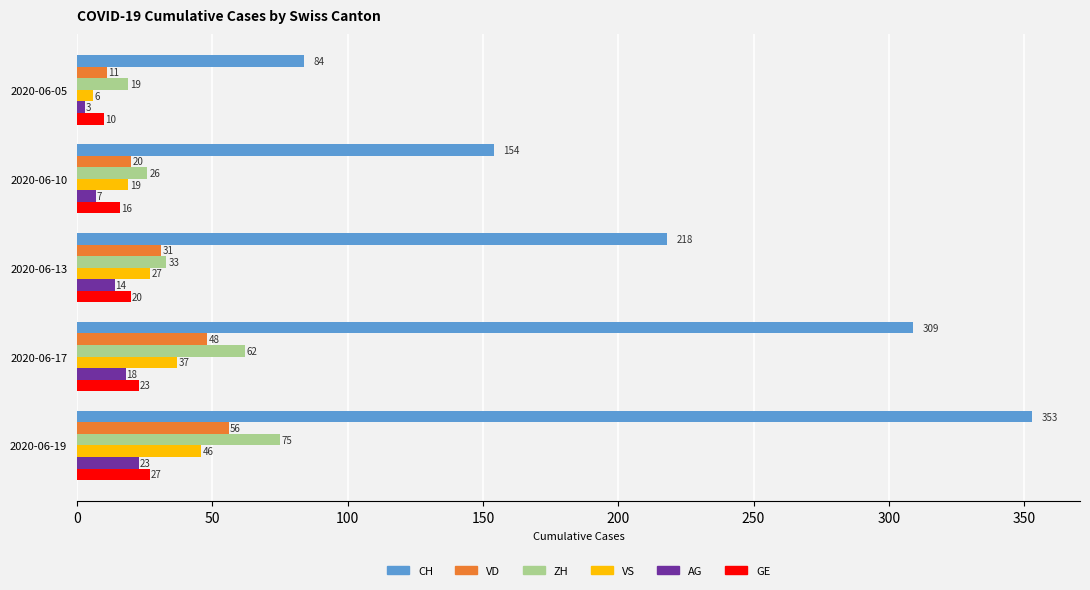

How many data points does each series have?

5